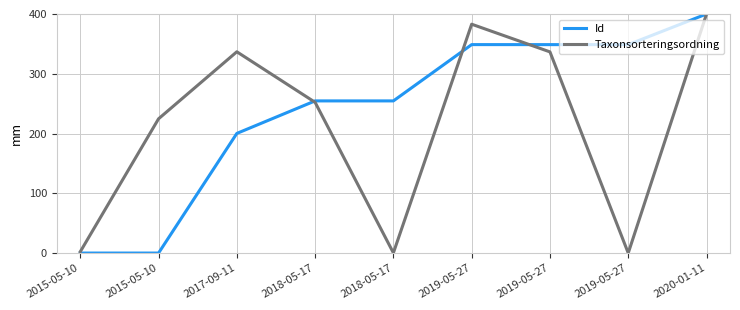

What is the sum of all Taxonsorteringsordning values?

1935.7